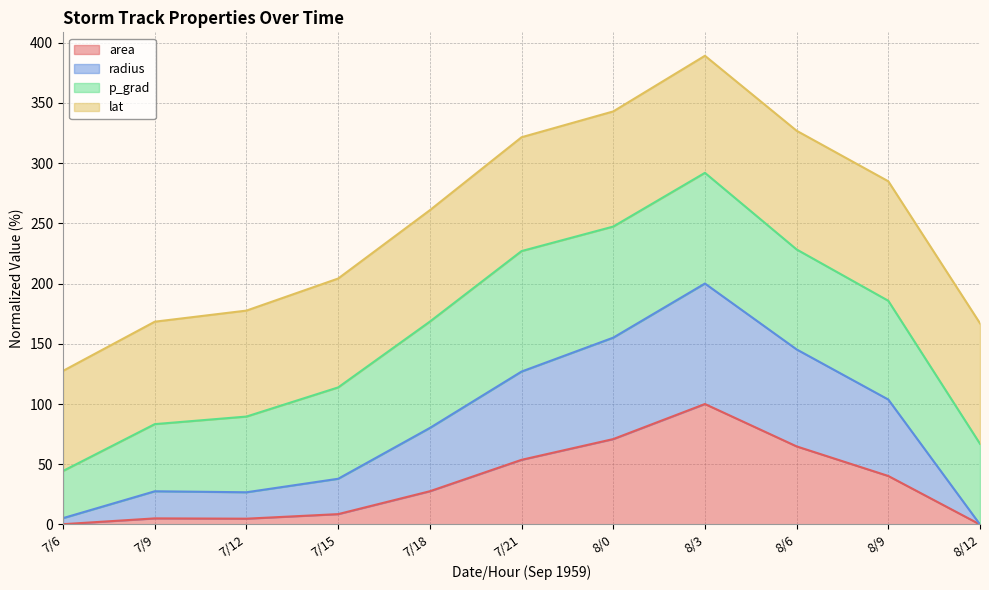

At which category is the sum across all series the highest?

8/3